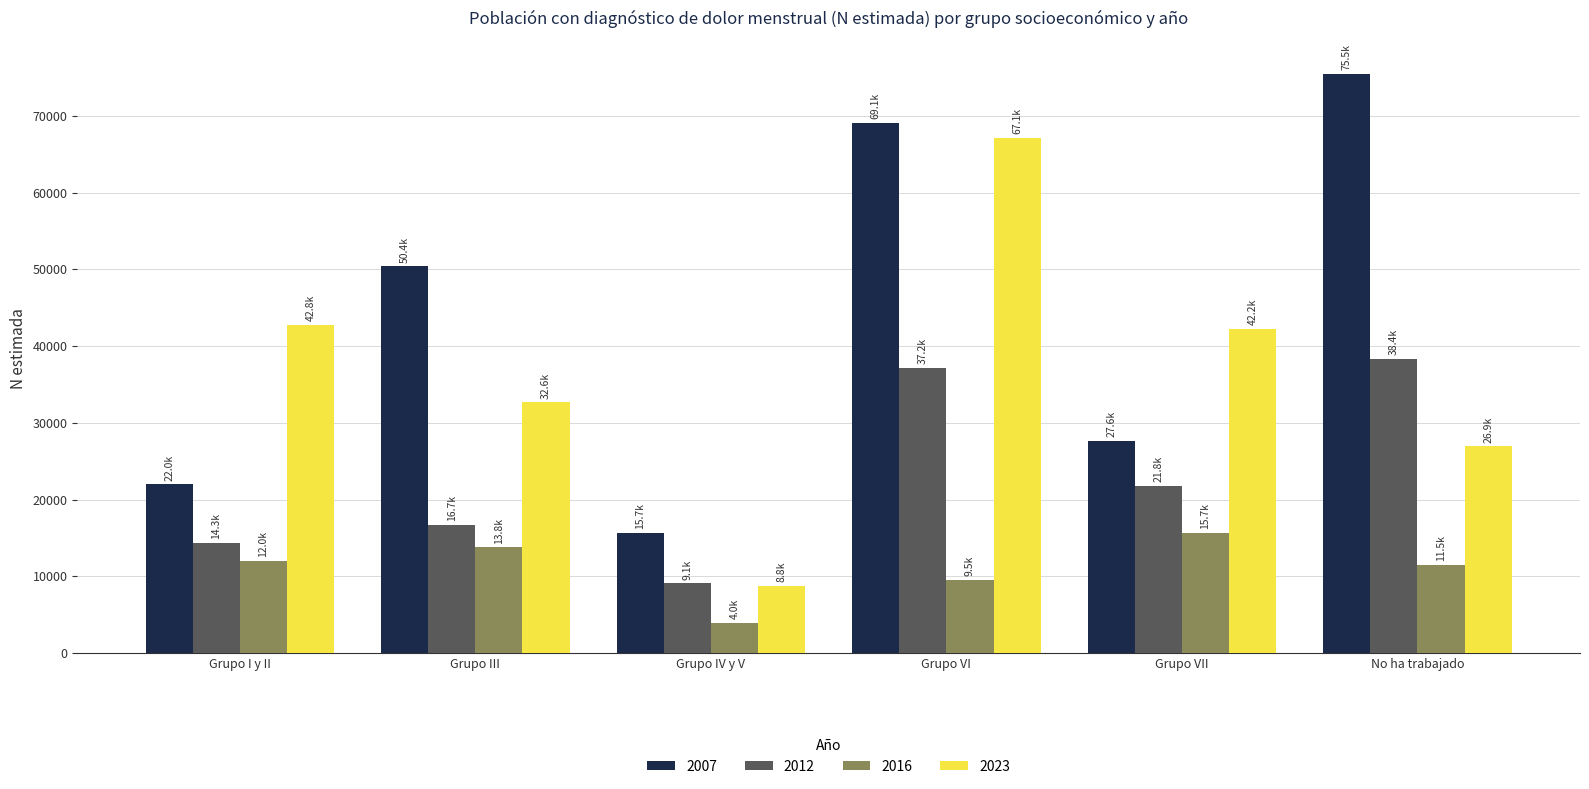

What is the maximum value shown in the chart?

75476